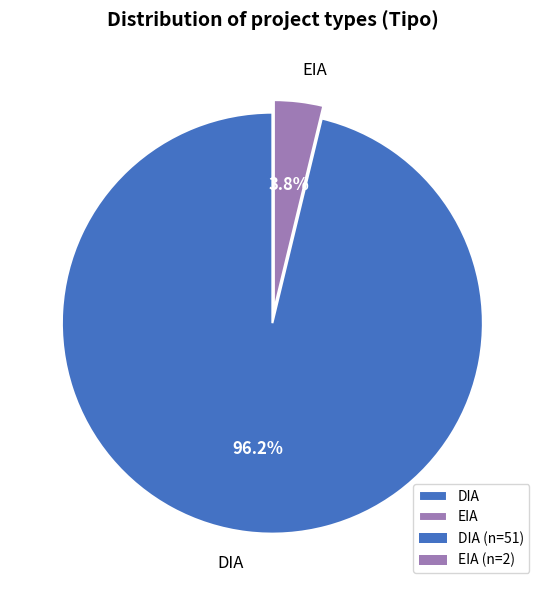

Between DIA and EIA, which is larger?

DIA